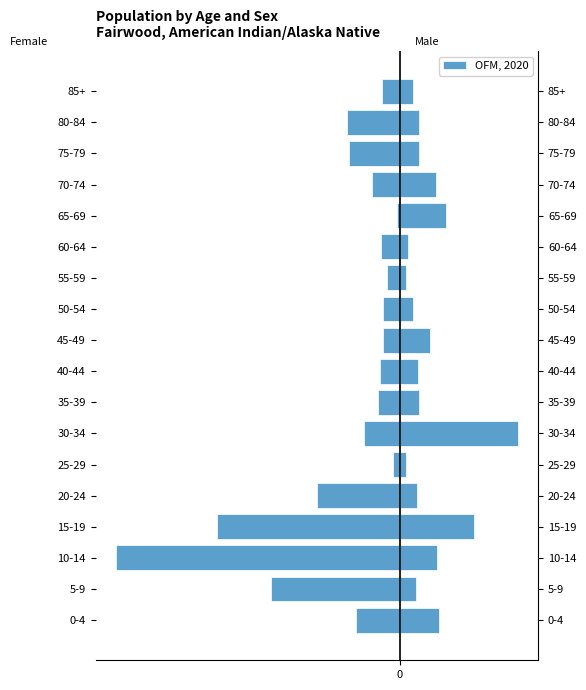

The value at 35-39 is -0.6. True or false?

True